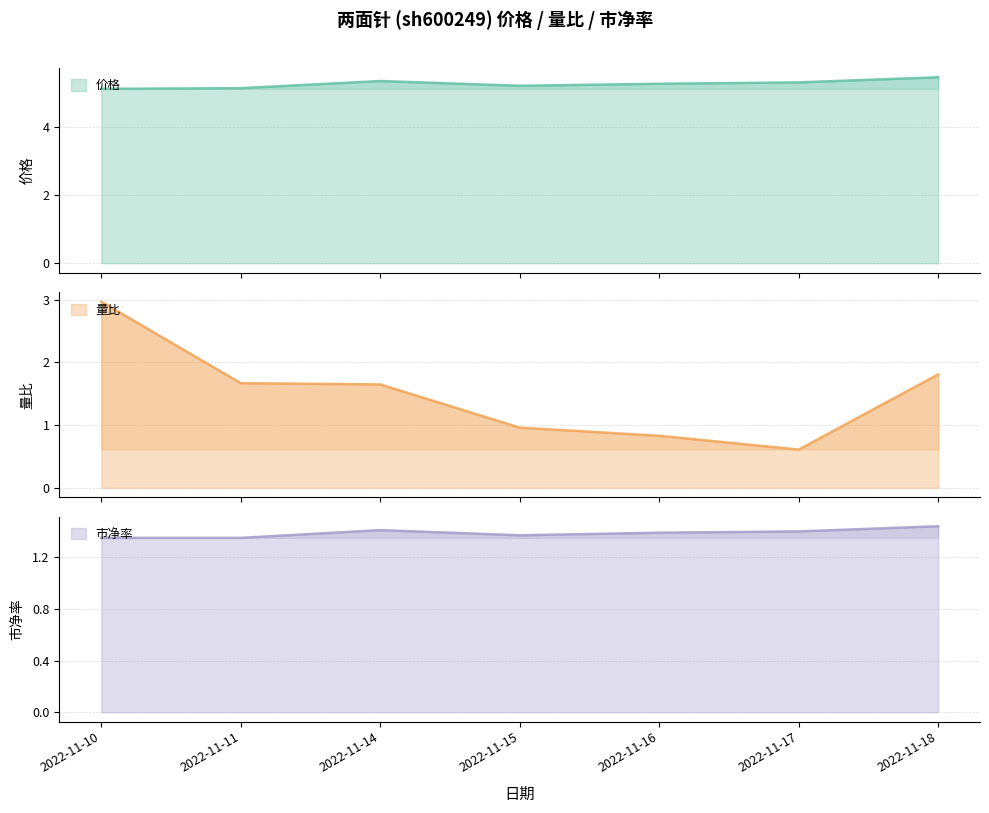

Is it true that 市净率 equals 1.4 at 2022-11-18?

True